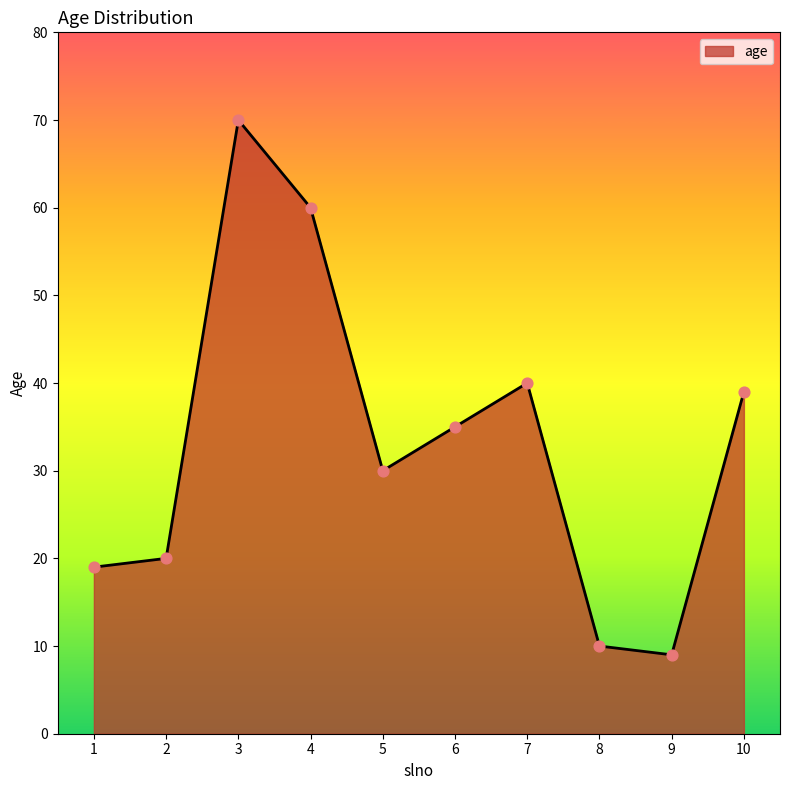

What is the ratio of the value at 5 to the value at 3?

0.4